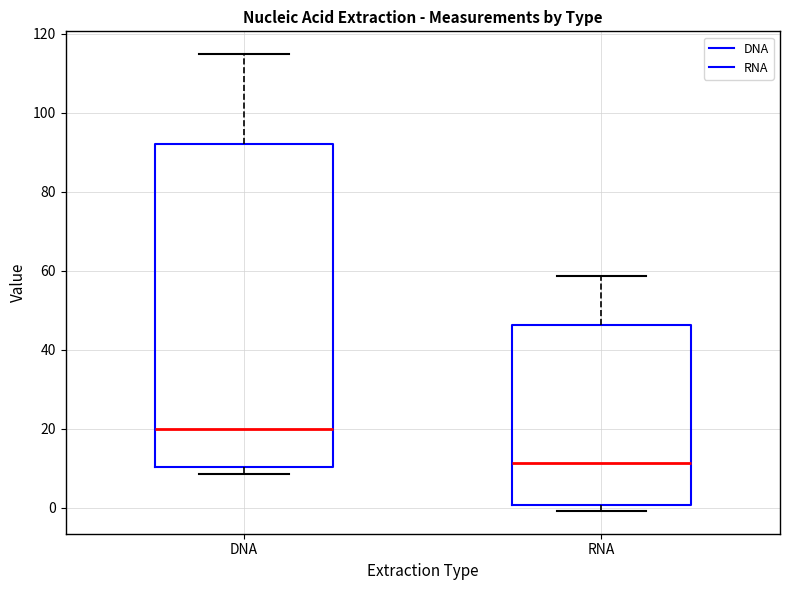

Where does the median line of the box for DNA sit on the y-axis? The values are not printed on the chart, so give them approximately, as read against the axis.

20